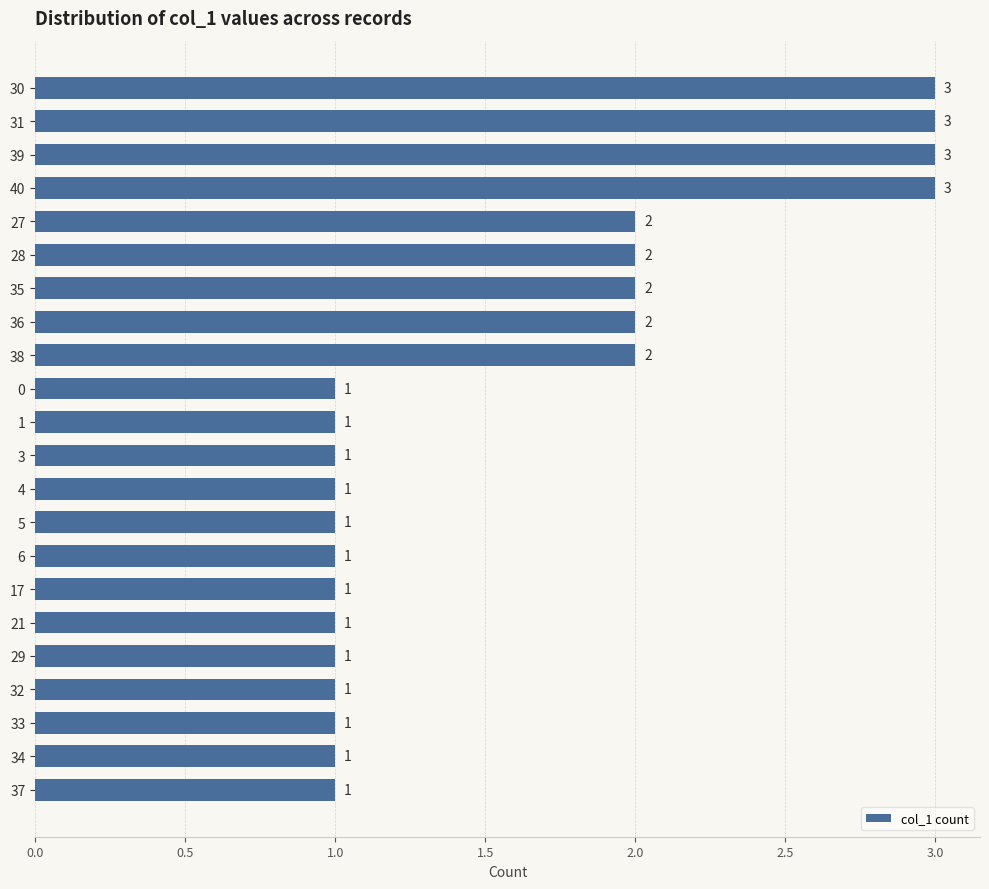

Reading top to bottom, list all the values displayed in this chart.

30=3	31=3	39=3	40=3	27=2	28=2	35=2	36=2	38=2	0=1	1=1	3=1	4=1	5=1	6=1	17=1	21=1	29=1	32=1	33=1	34=1	37=1